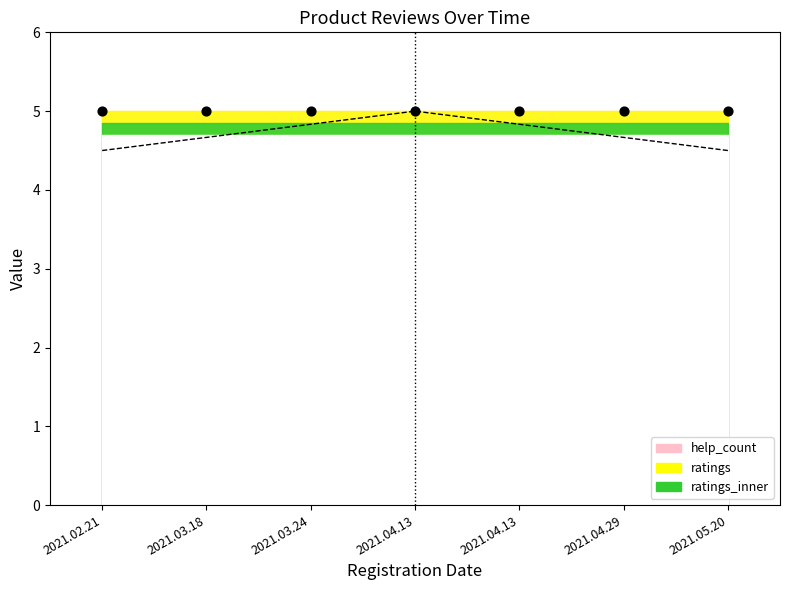

Is the value of ratings at 2021.04.13 greater than the value of help_count at 2021.03.24?

Yes